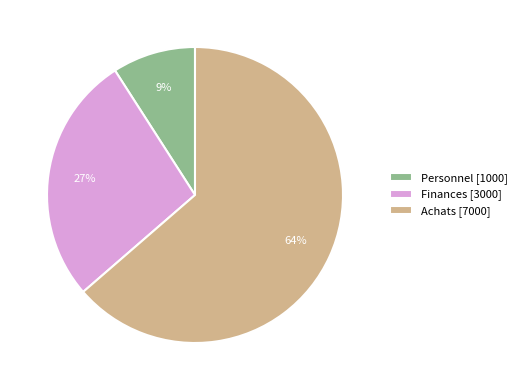

Does any single category account for the majority?

Yes